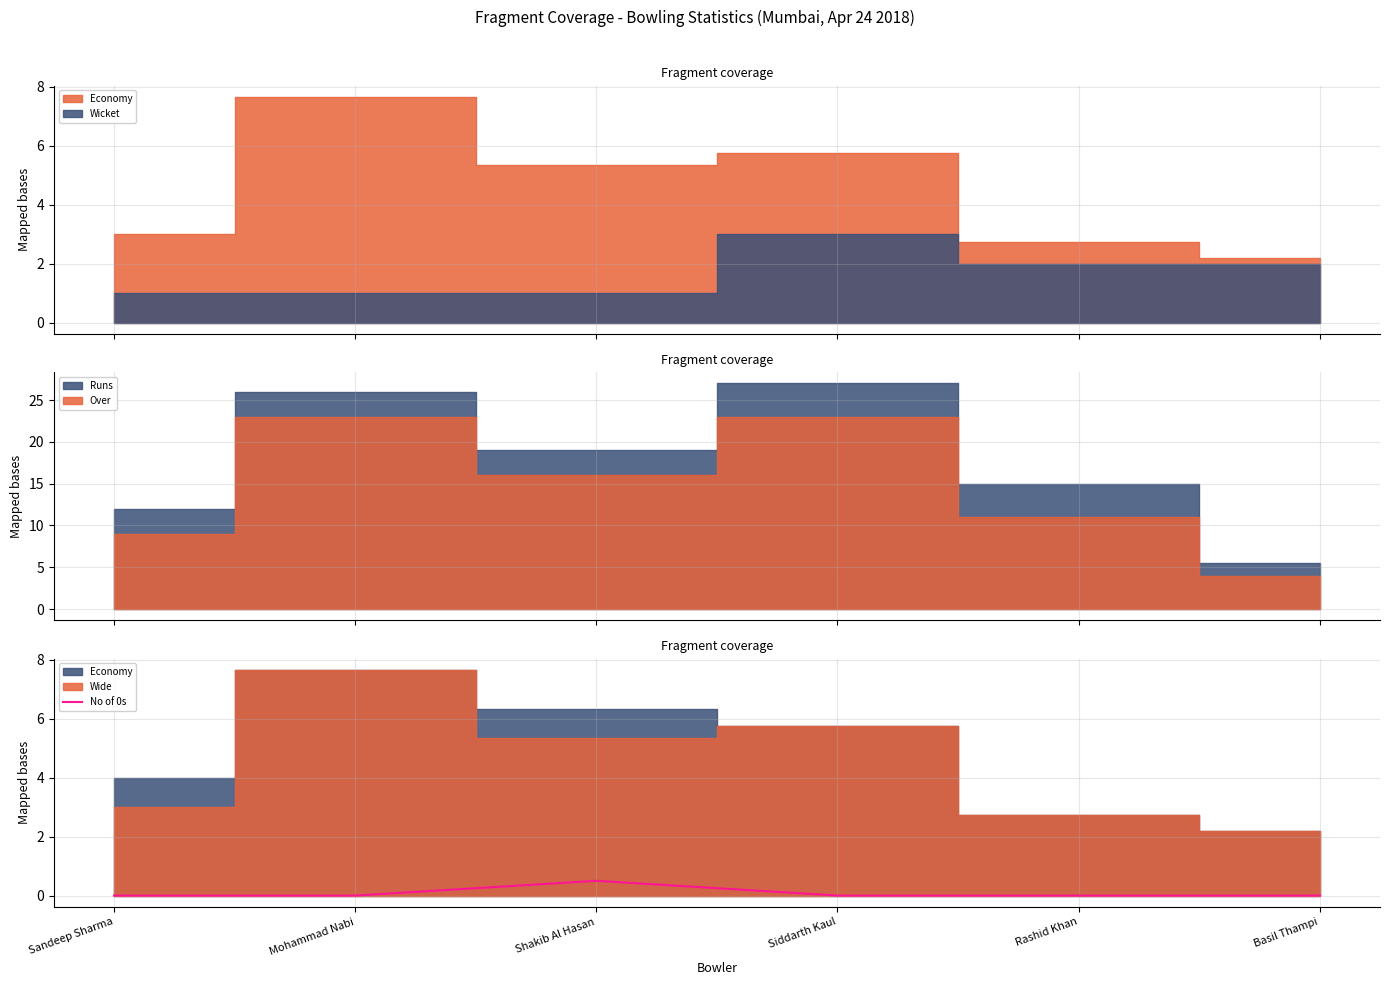

The chart shows a value of 0.0 at Basil Thampi. True or false?

True